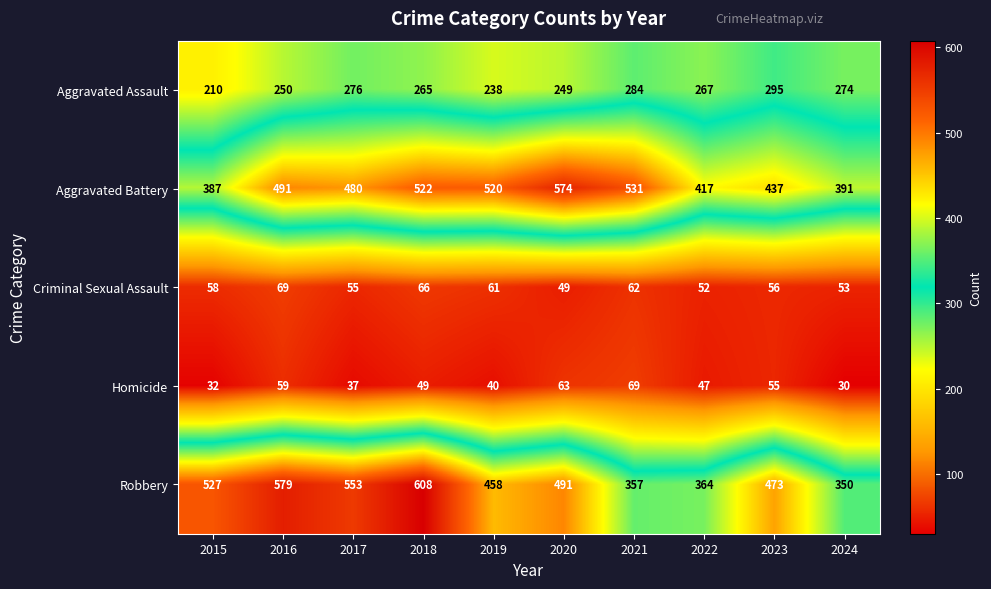

At which category is the sum across all series the highest?

2018